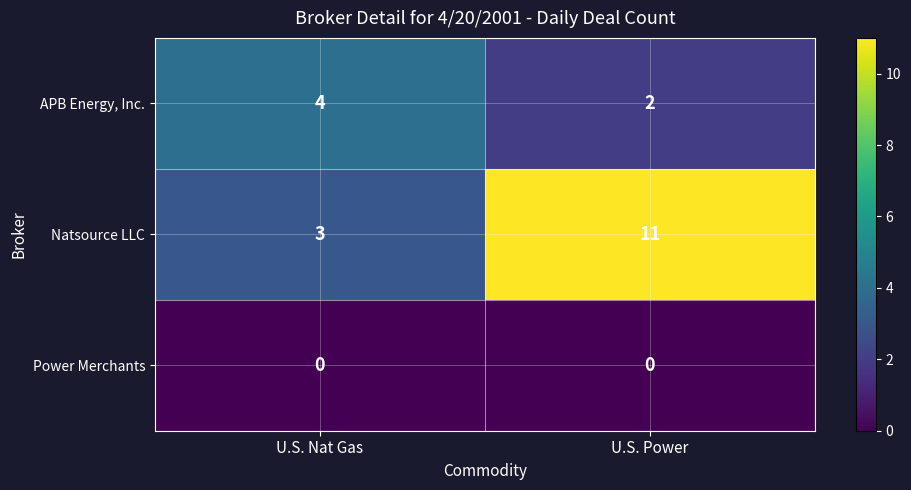

Which series has the largest range (max minus min)?

Natsource LLC